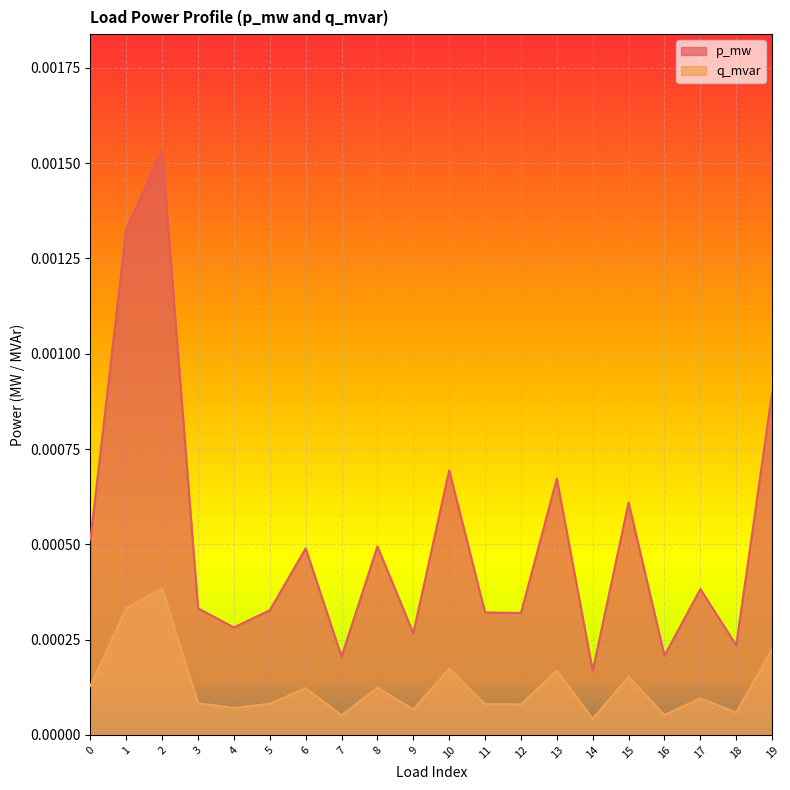

How many p_mw values are between 0 and 1?

20